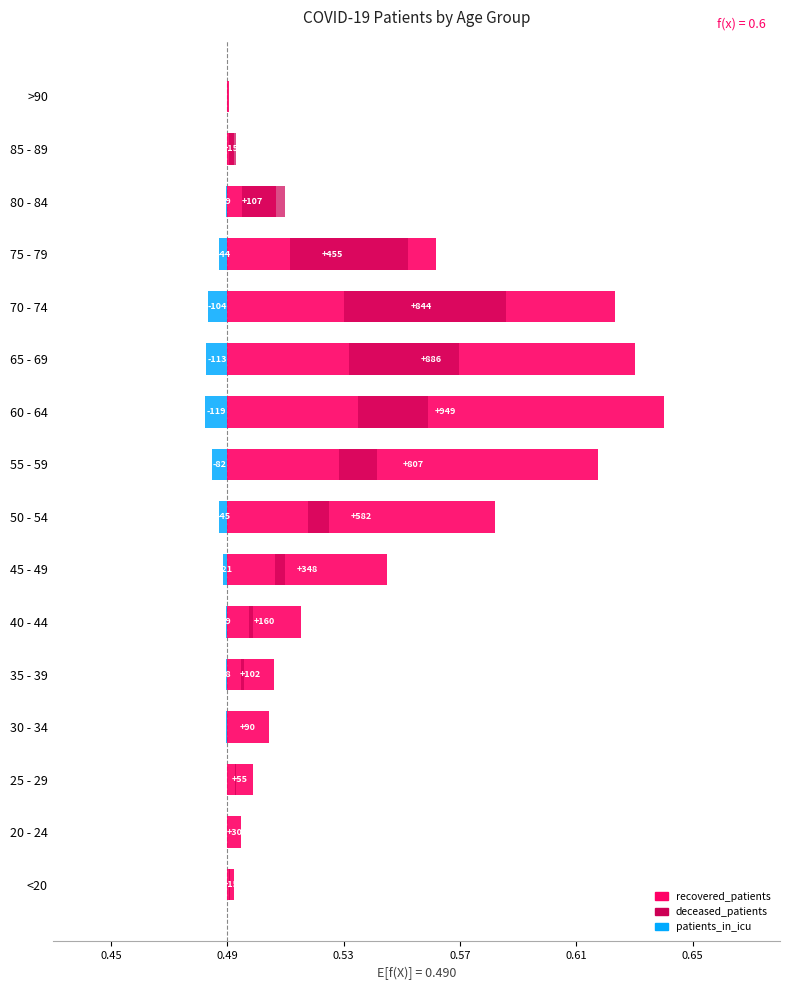

What is the value of the recovered_patients bar at the 11th from the left?

0.1